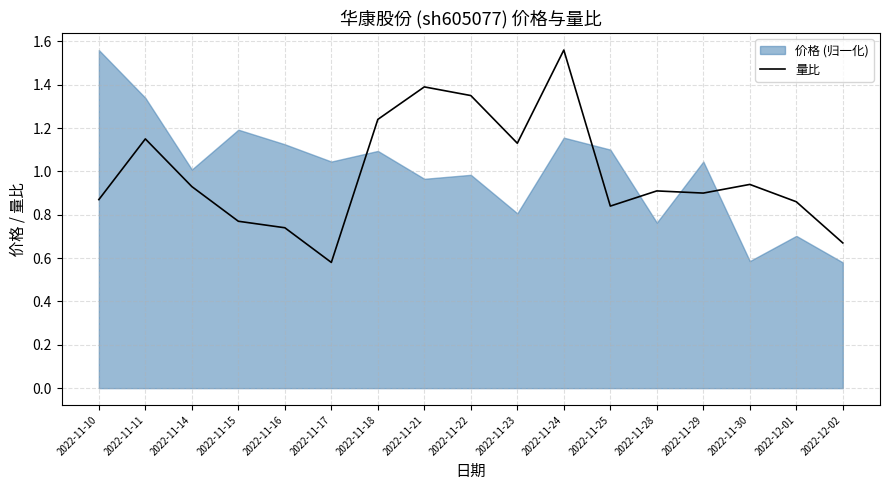

Reading right to left, transcribe all the data shown in this chart.

0.7	0.9	0.9	0.9	0.9	0.8	1.6	1.1	1.4	1.4	1.2	0.6	0.7	0.8	0.9	1.1	0.9